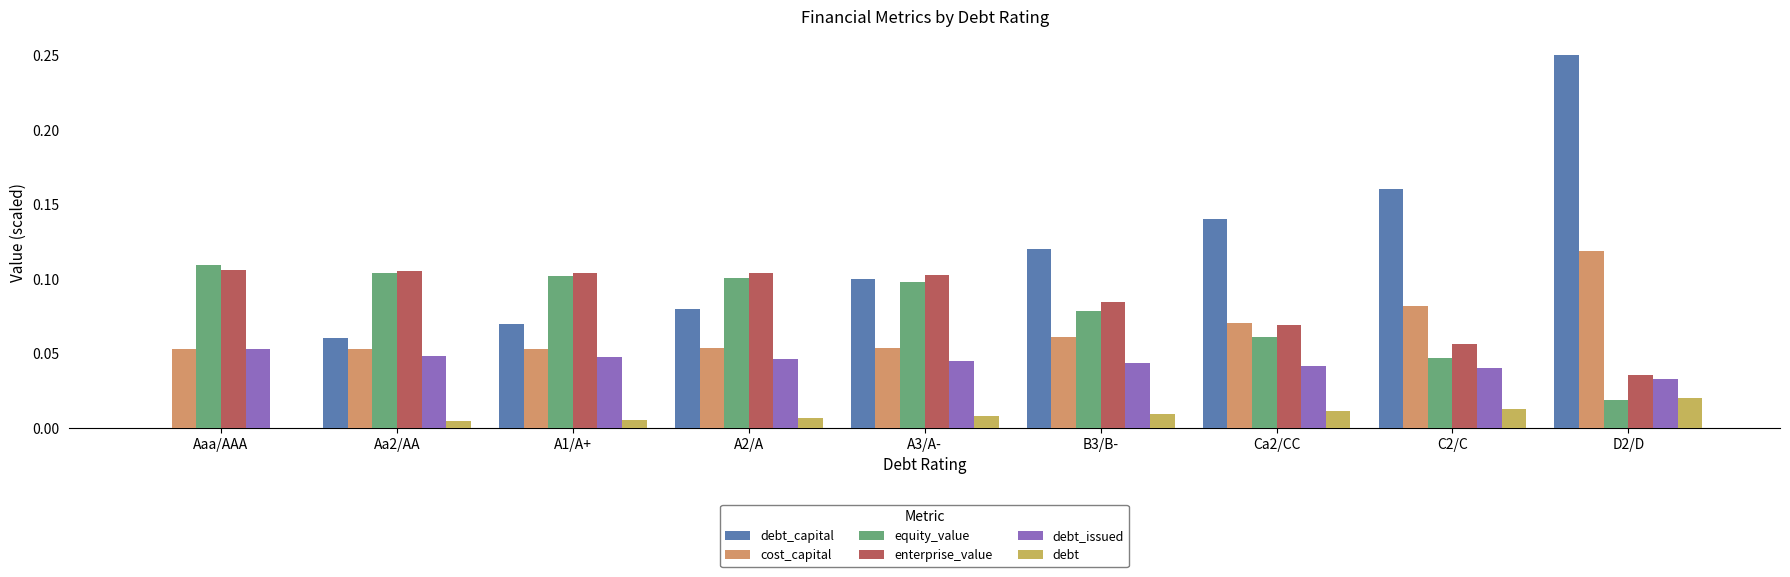

The enterprise_value series shows 0.1 at A3/A-. True or false?

True